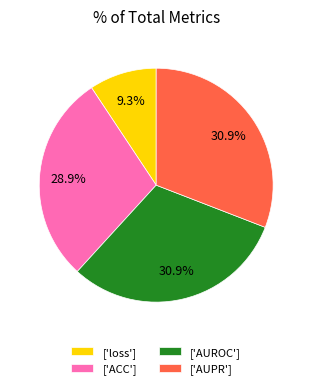

Does any single category account for the majority?

No